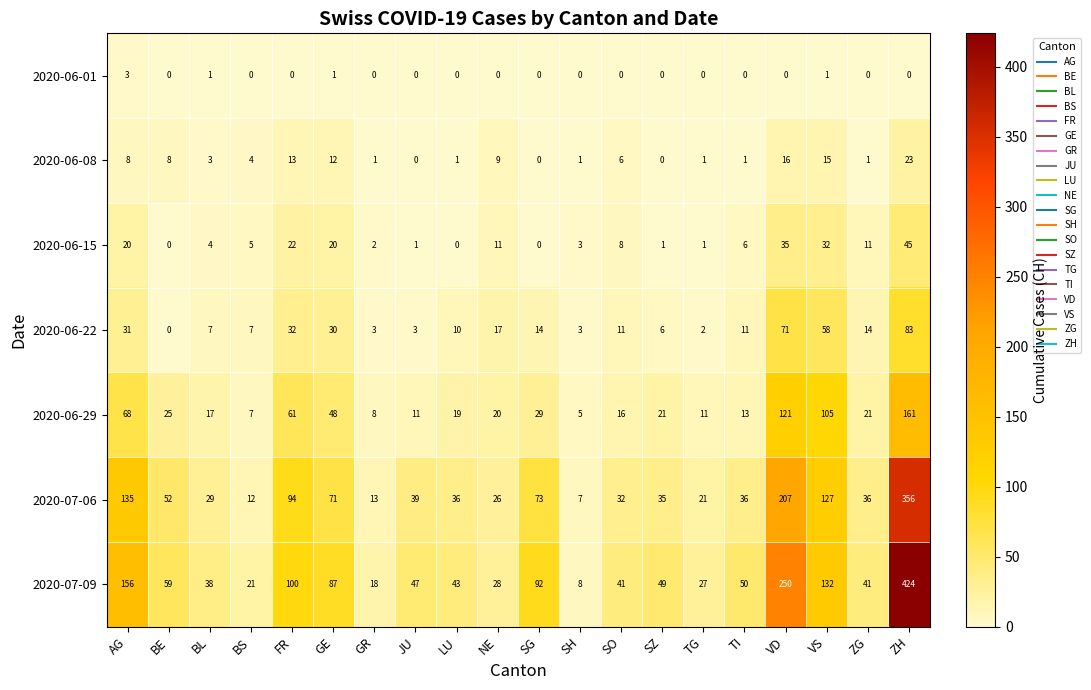

What is the total value across all series at TG?

63